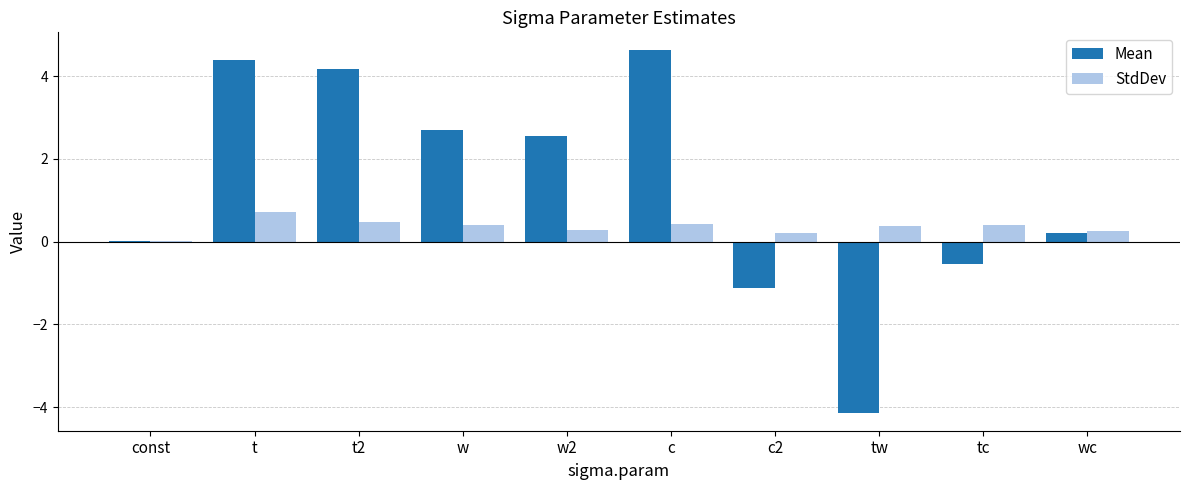

Which series has the largest total across all categories?

Mean